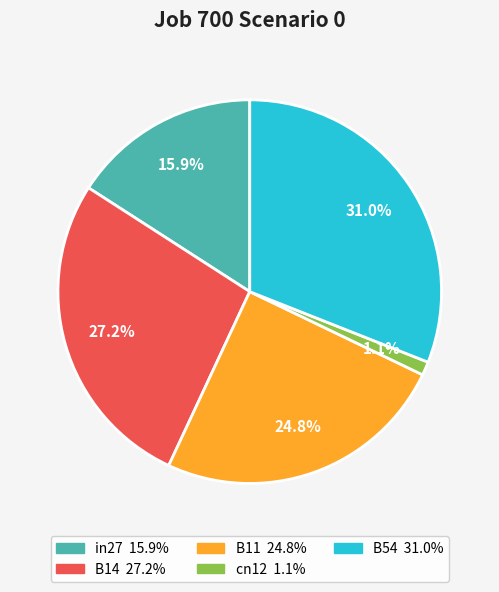

Rank the categories by value from lowest to highest.

cn12, in27, B11, B14, B54